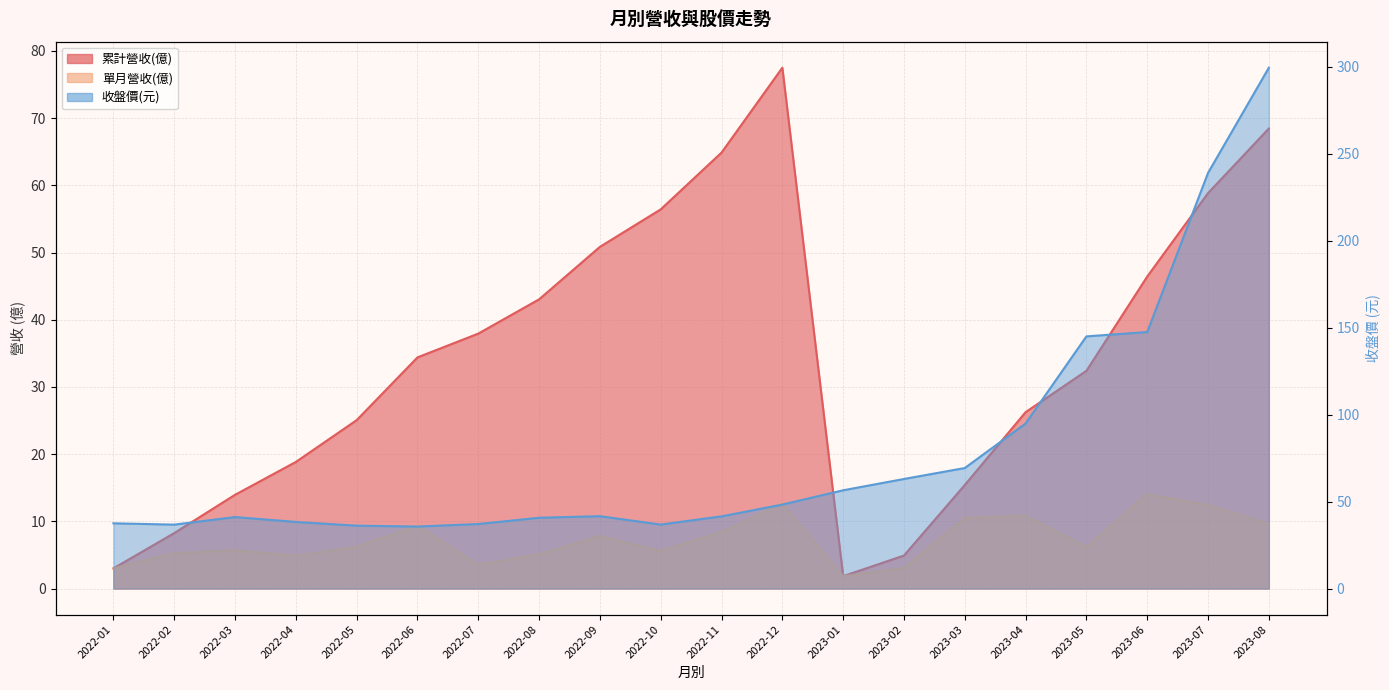

How many data points in 累計營收(億) are above 34?

10